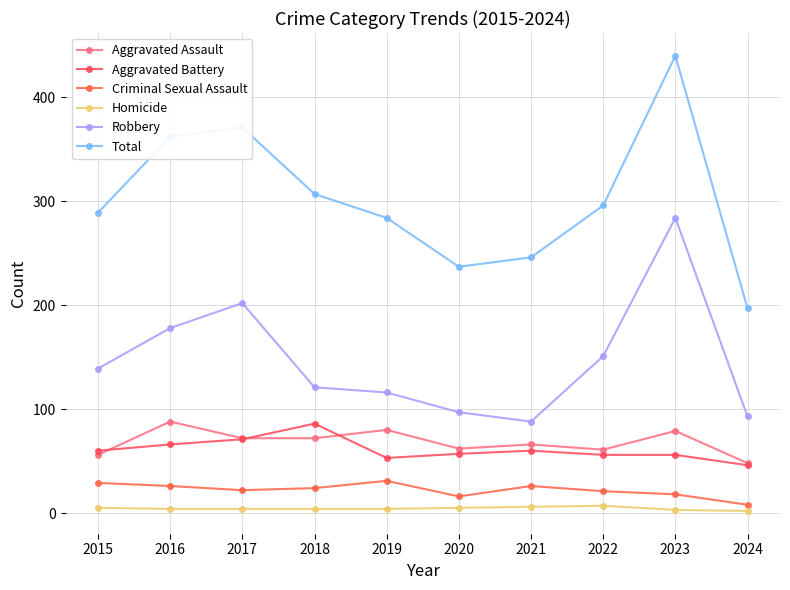

What is the value of the Total point at the 2nd from the left?

362